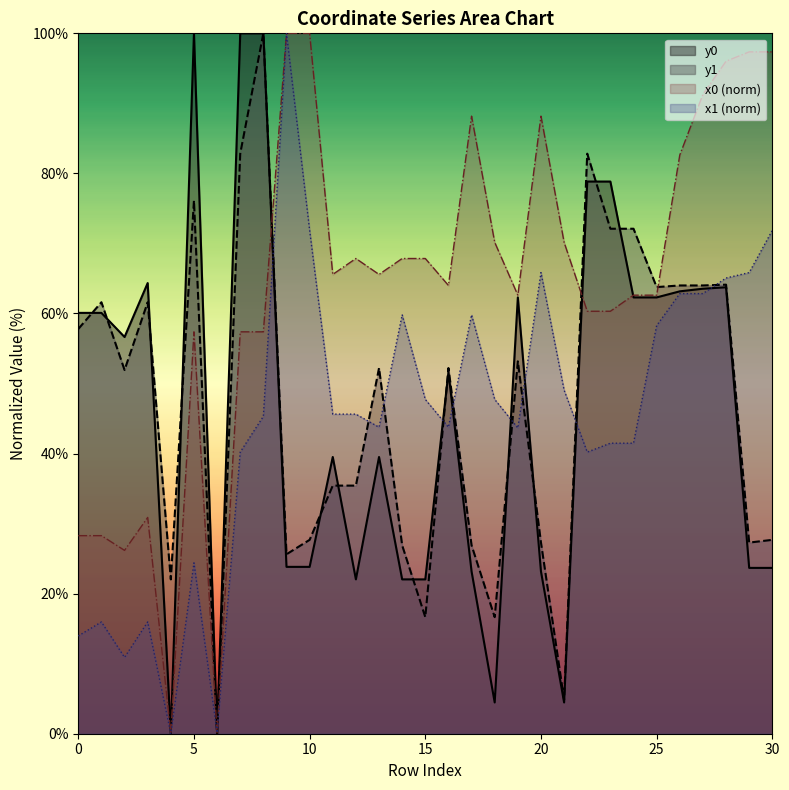

True or false: x0 and y1 intersect in this chart.

True